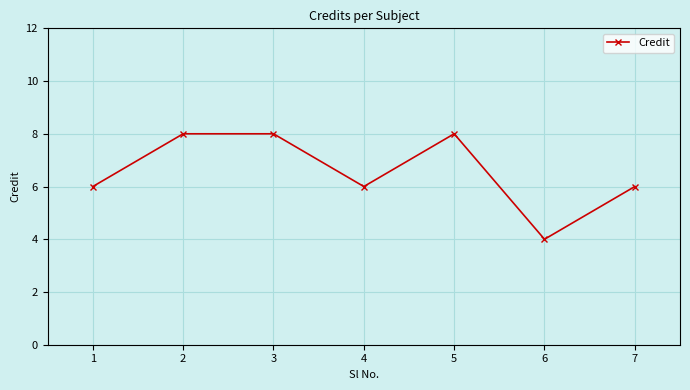

True or false: the data has more than 0 interior local peaks.

True